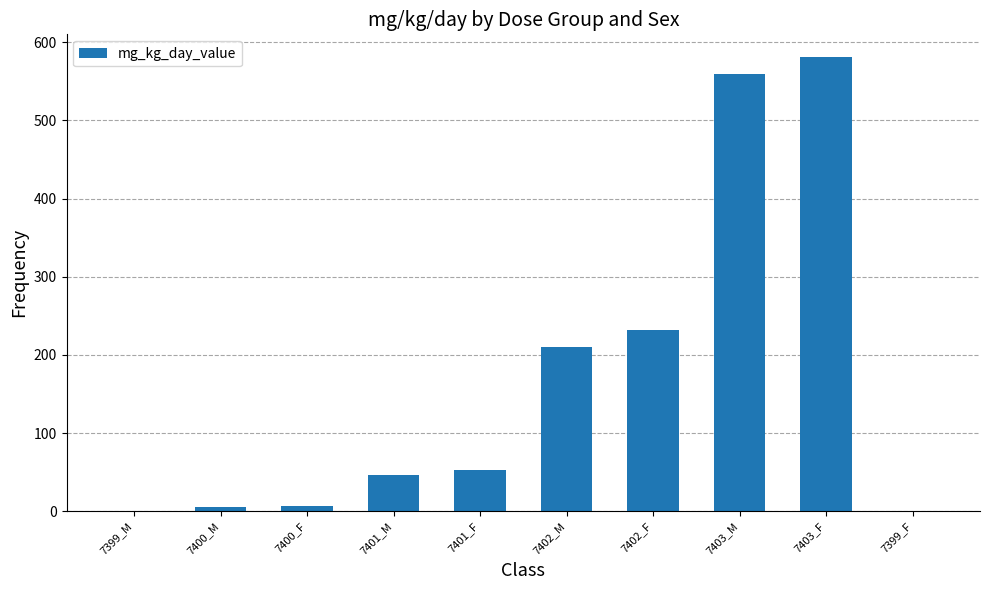

The chart shows a value of 17.7 at 7401_M. True or false?

False